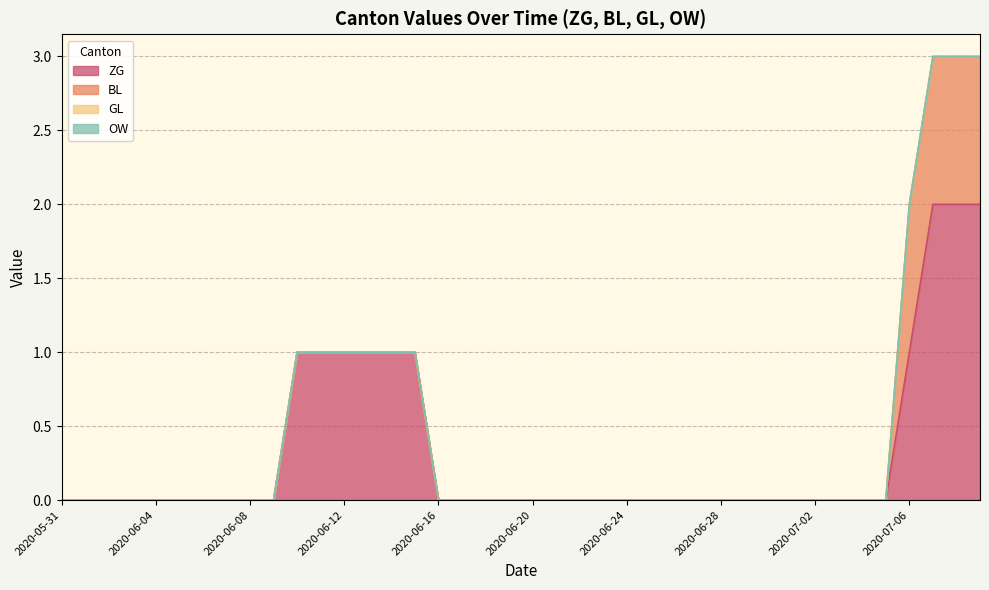

True or false: GL and BL intersect in this chart.

False